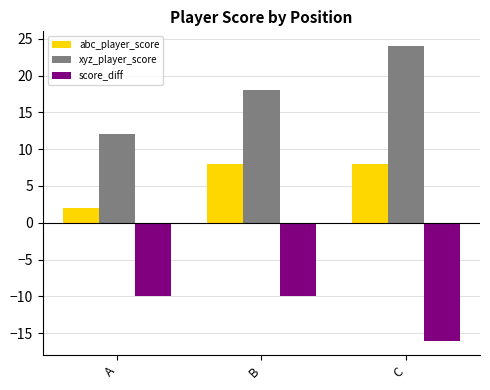

What are all the series names shown in the legend?

abc_player_score, xyz_player_score, score_diff